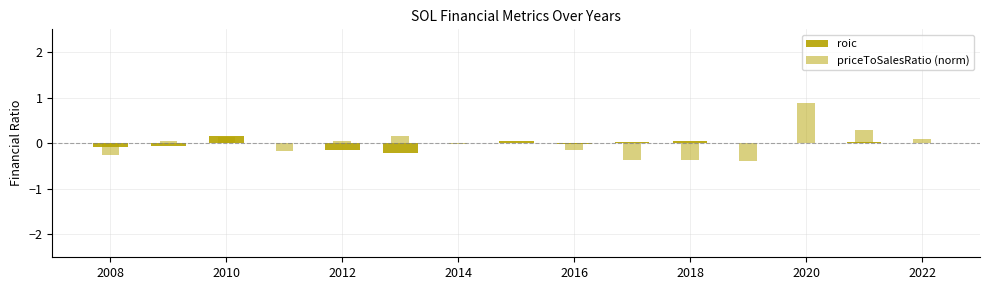

What is the lowest value of the roic series?

-0.2